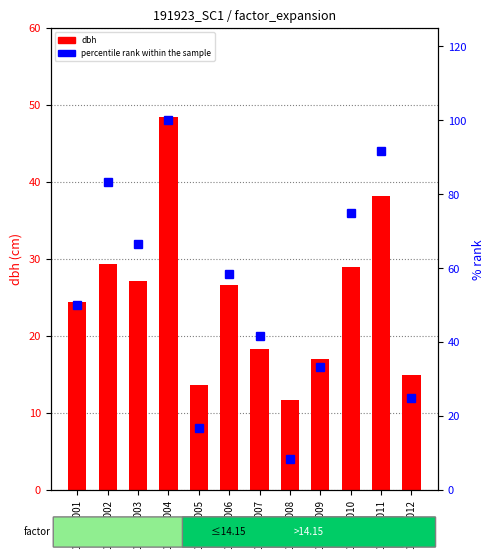

Read the percentile rank within the sample value at 191923011.

91.7